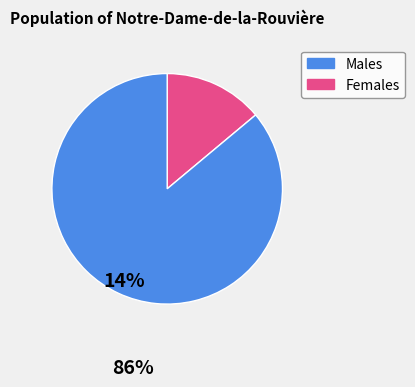

Is there any slice that represents more than half of the pie?

Yes